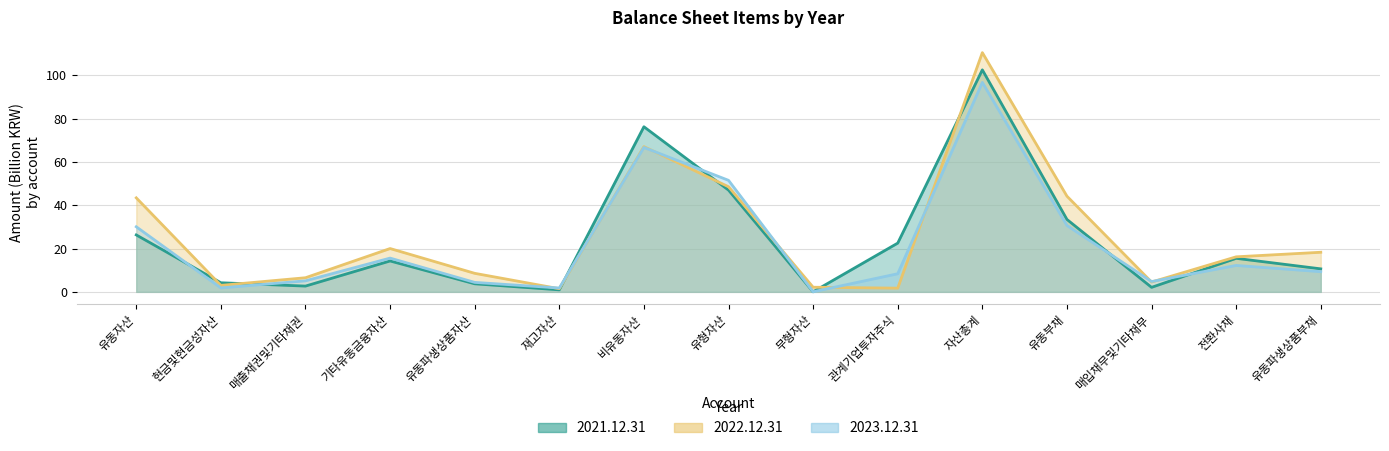

What is the value of the 2021.12.31 point at the 14th from the left?

15.5